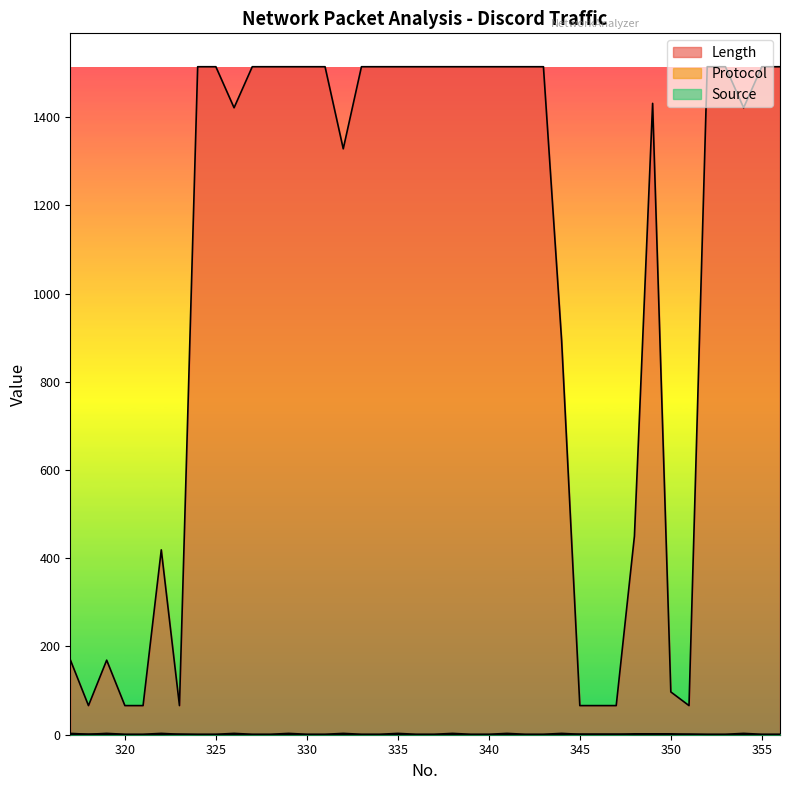

Reading left to right, what are all the values shown in this chart?

Length: 170	66	169	66	66	419	66	1514	1514	1421	1514	1514	1514	1514	1514	1328	1514	1514	1514	1514	1514	1514	1514	1514	1514	1514	1514	893	66	66	66	450	1431	97	66	1514	1514	1421	1514	1514
Protocol: 3	1	3	1	1	3	1	1	1	3	1	1	3	1	1	3	1	1	3	1	1	3	1	1	3	1	1	3	1	1	1	2	2	2	1	1	1	3	1	1
Source: 1	1	1	0	0	0	1	0	0	0	0	0	0	0	0	0	0	0	0	0	0	0	0	0	0	0	0	0	1	1	1	0	0	0	1	0	0	0	0	0